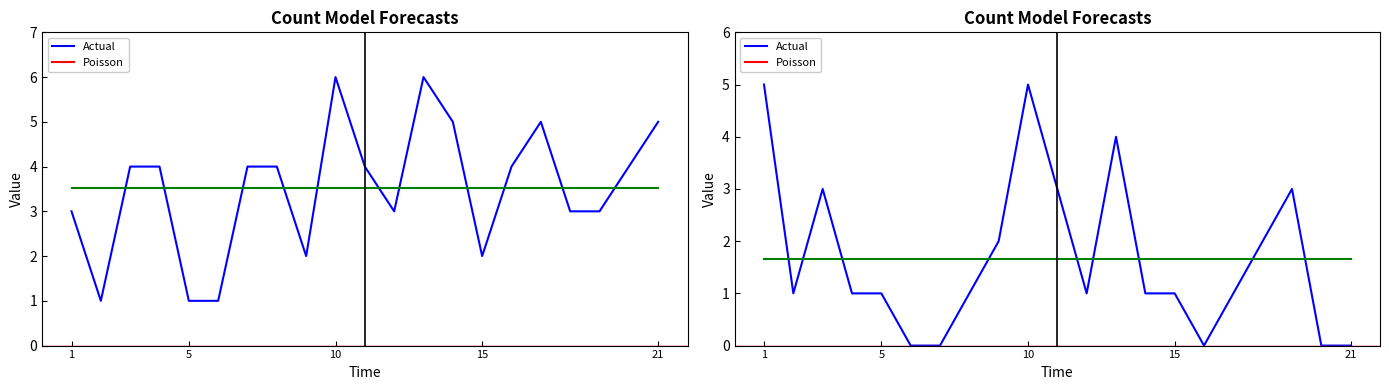

Reading left to right, extract all data points from this chart.

KIT2_01_12_01: 1=3	2=1	3=4	4=4	5=1	6=1	7=4	8=4	9=2	10=6	11=4	12=3	13=6	14=5	15=2	16=4	17=5	18=3	19=3	20=4	21=5
KIT2_01_12_02: 1=5	2=1	3=3	4=1	5=1	6=0	7=0	8=1	9=2	10=5	11=3	12=1	13=4	14=1	15=1	16=0	17=1	18=2	19=3	20=0	21=0